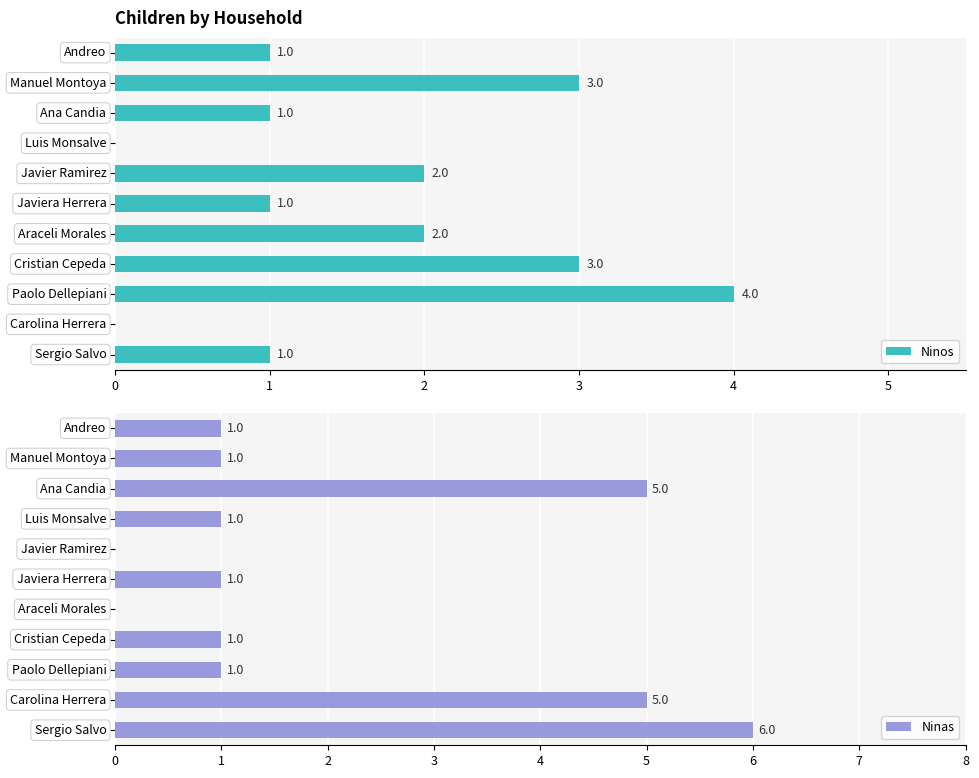

What are all the series names shown in the legend?

Ninos, Ninas